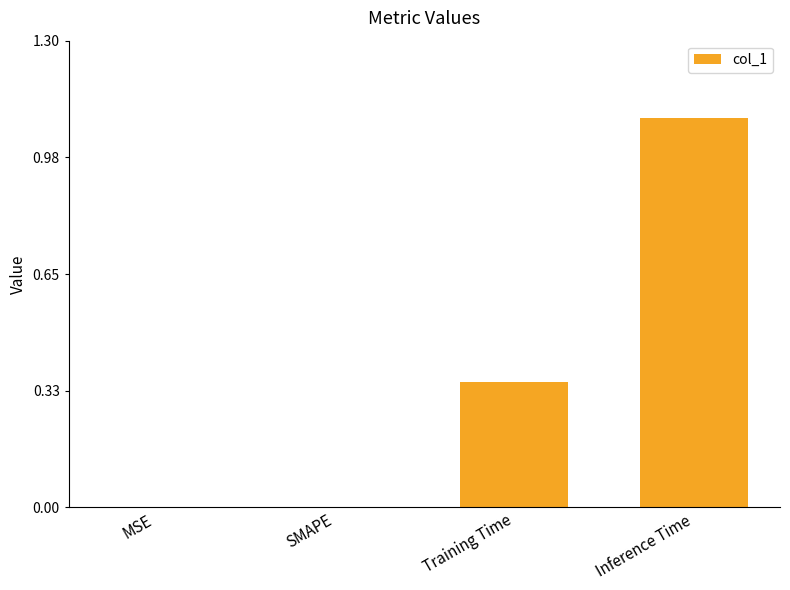

What is the sum of all values?

1.4